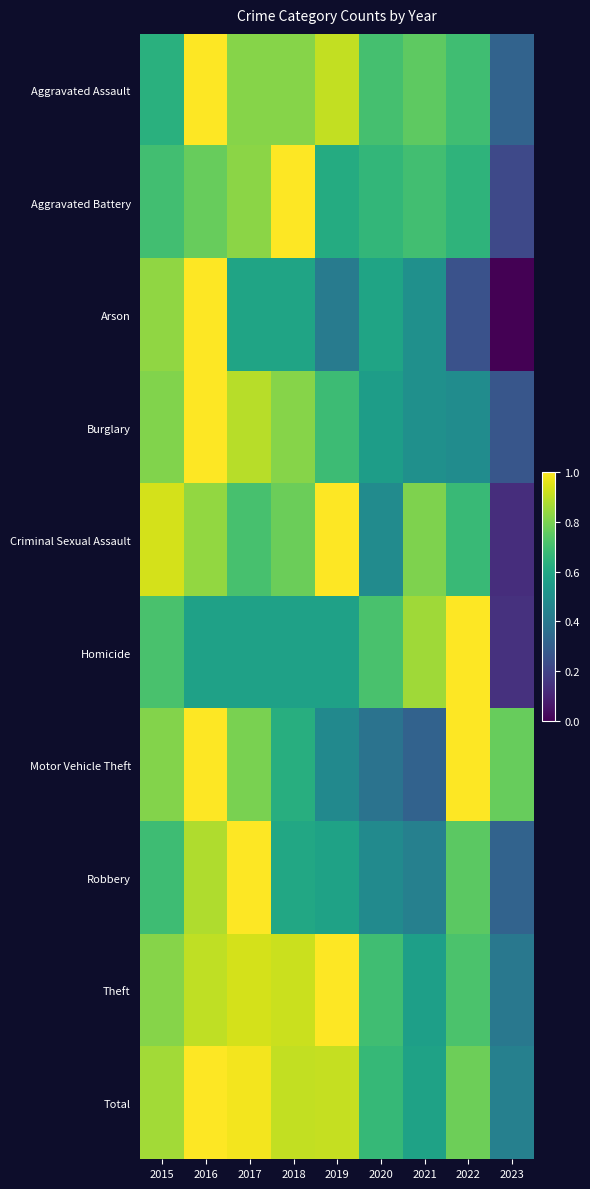

Which has a higher value, 2023 or 2015?

2015